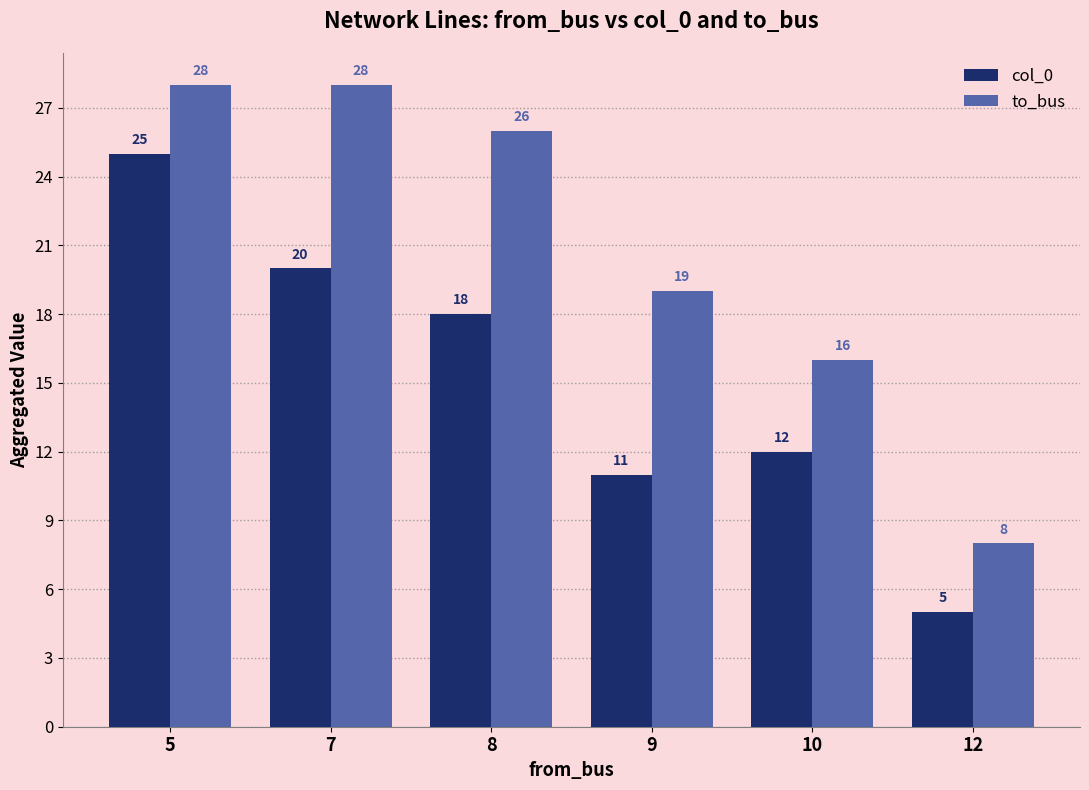

What is the difference between the maximum and minimum values in the to_bus series?

20